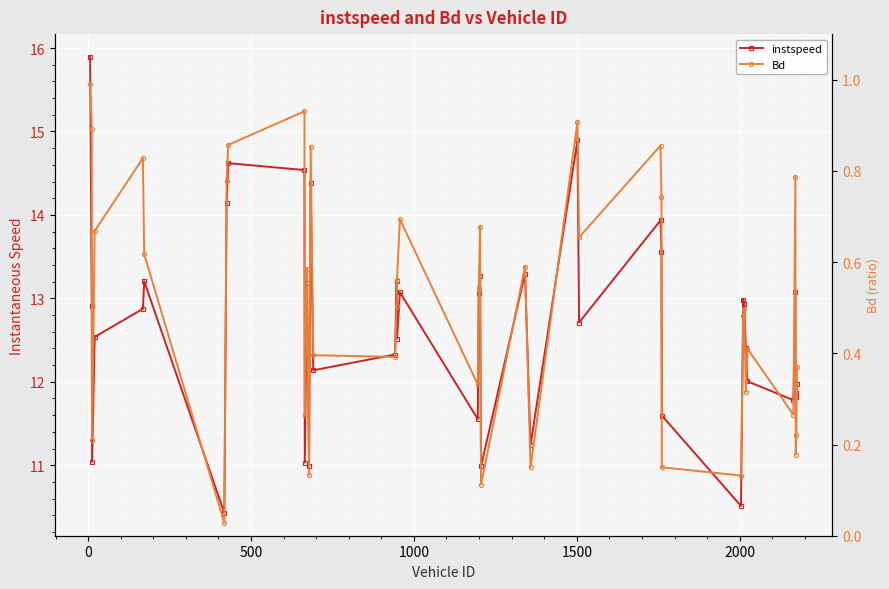

The Bd series shows 1.0 at 2000. True or false?

False